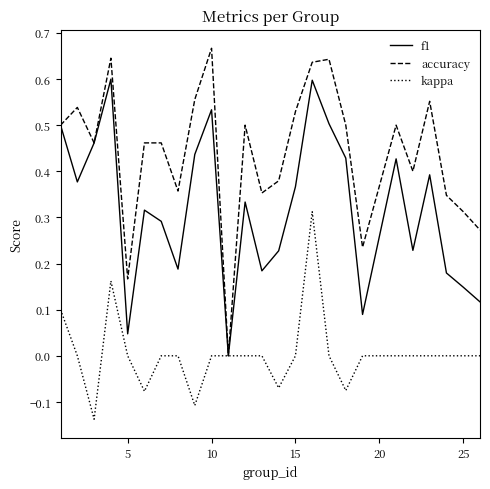

List the series in order of their peak value, lowest first.

kappa, f1, accuracy